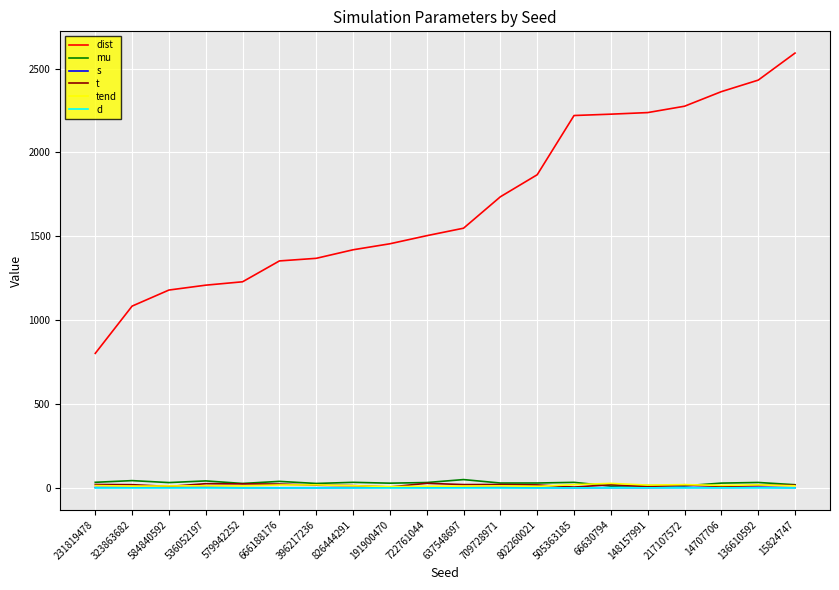

Count the number of categories in the chart.

20